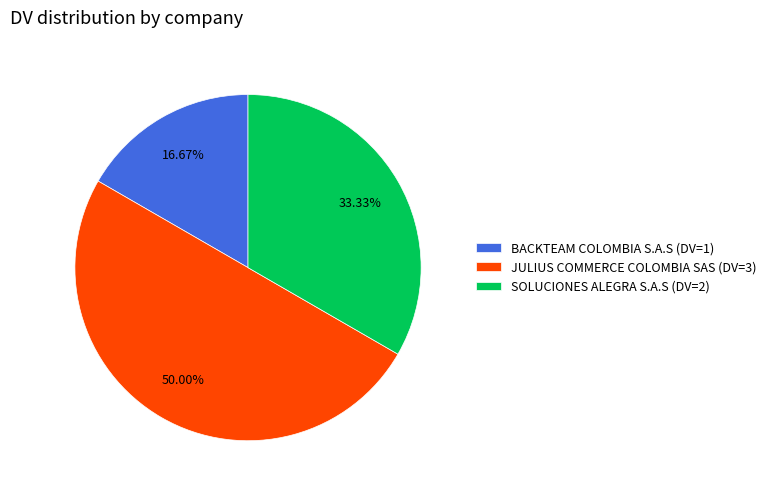

Do JULIUS COMMERCE COLOMBIA SAS (DV=3) and SOLUCIONES ALEGRA S.A.S (DV=2) together represent more than half of the pie?

Yes